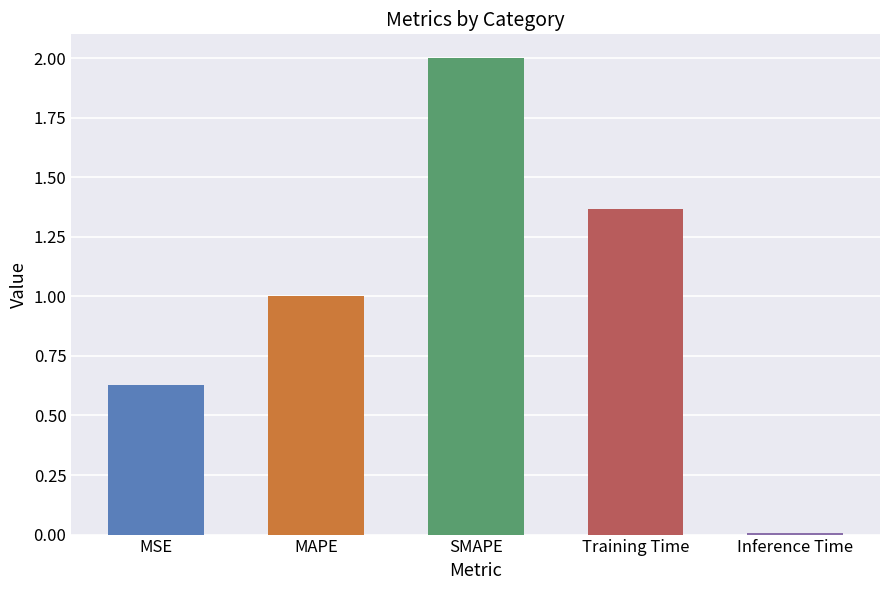

Rank the categories by value from lowest to highest.

Inference Time, MSE, MAPE, Training Time, SMAPE